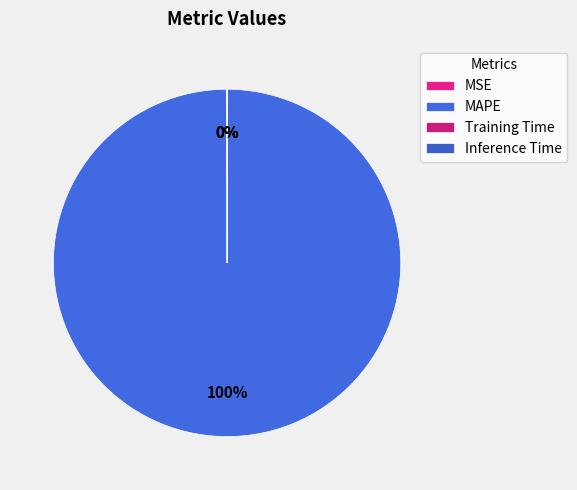

Rank the categories by value from lowest to highest.

Inference Time, Training Time, MSE, MAPE